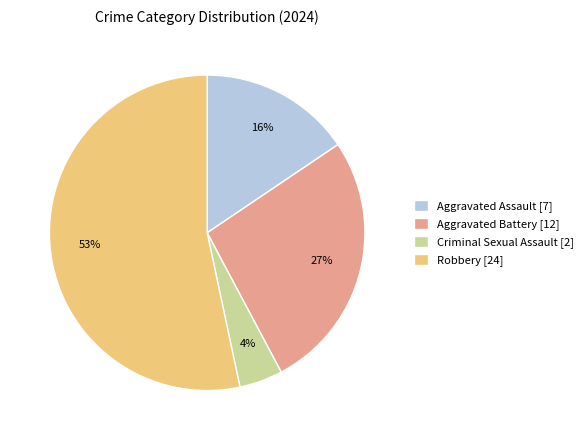

How many slices are in this pie chart?

4